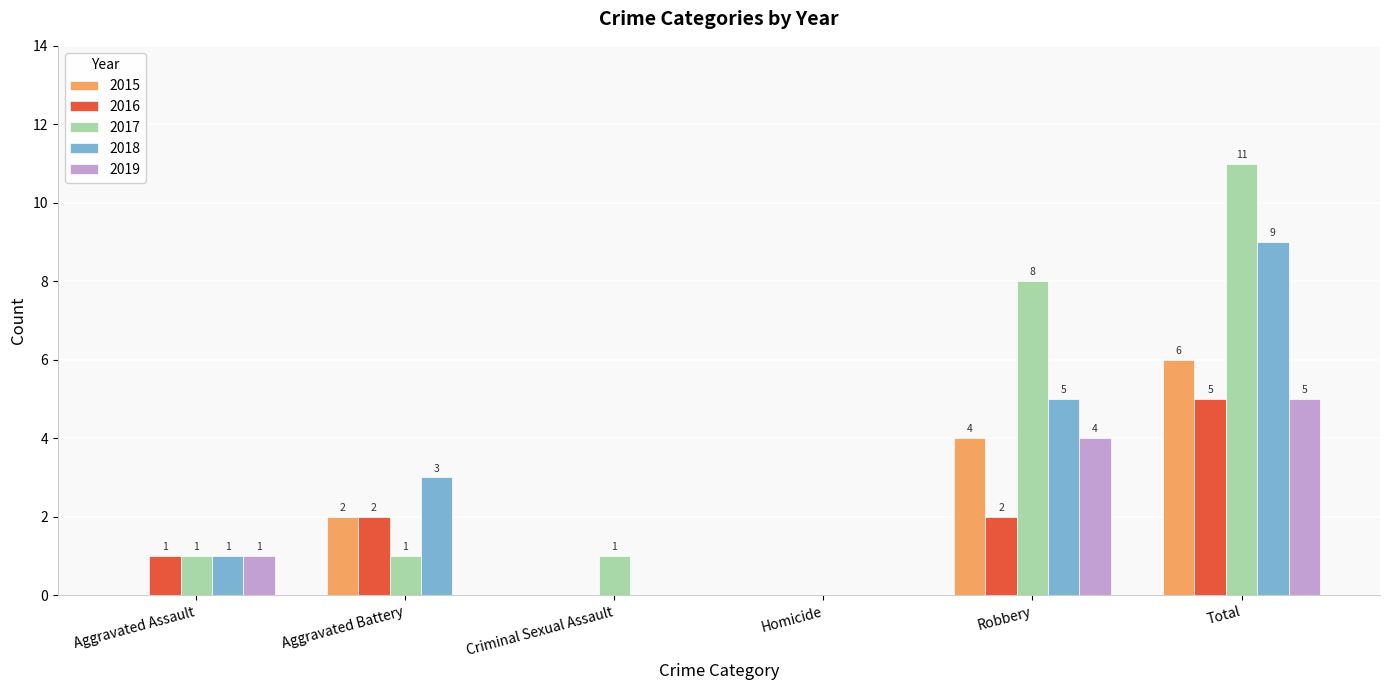

Which series has the widest spread of values?

2017